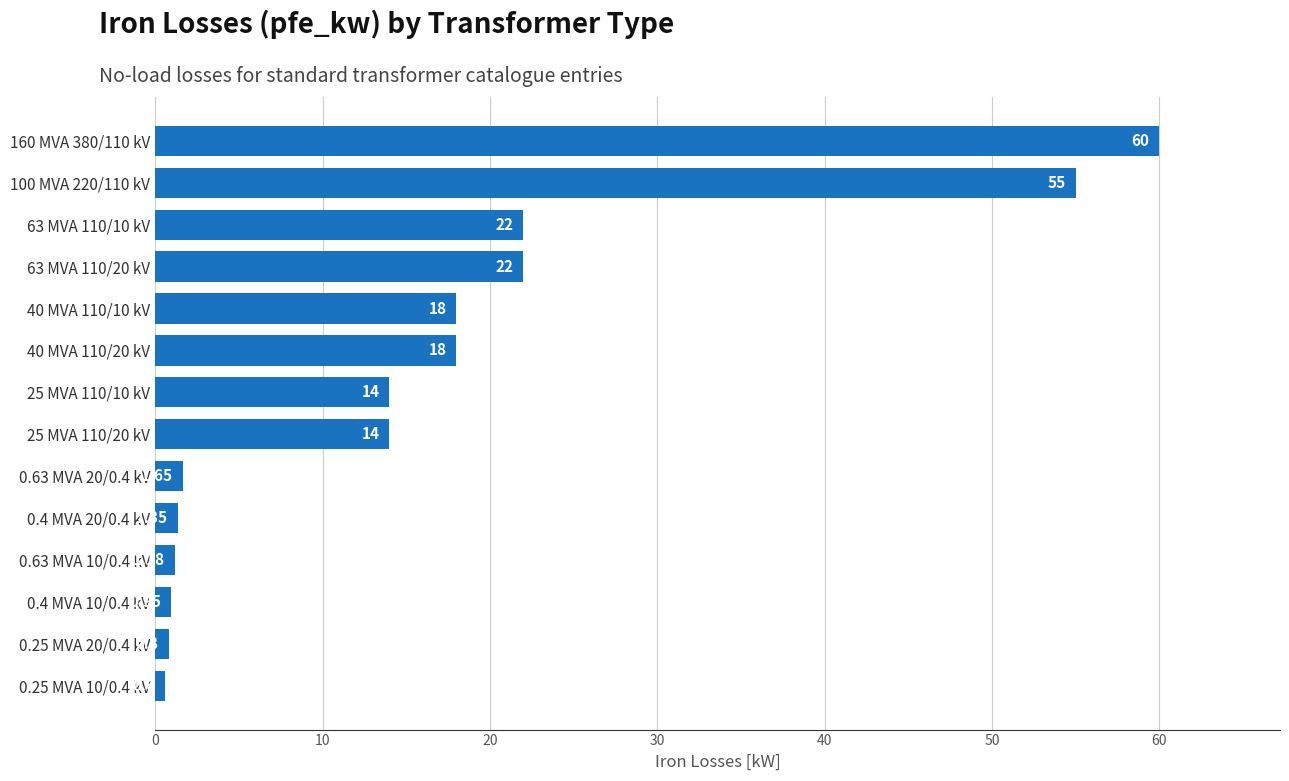

What is the average value?

16.4